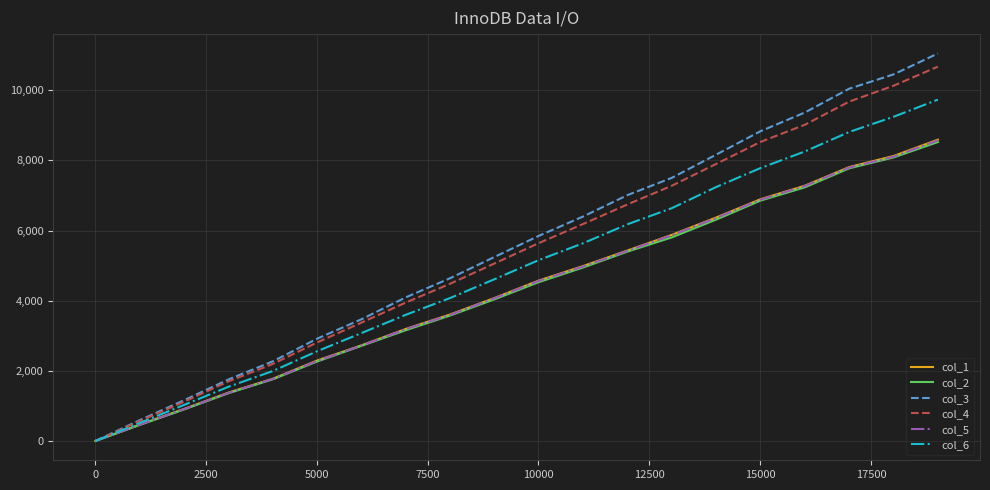

What is the maximum value shown in the chart?

11045